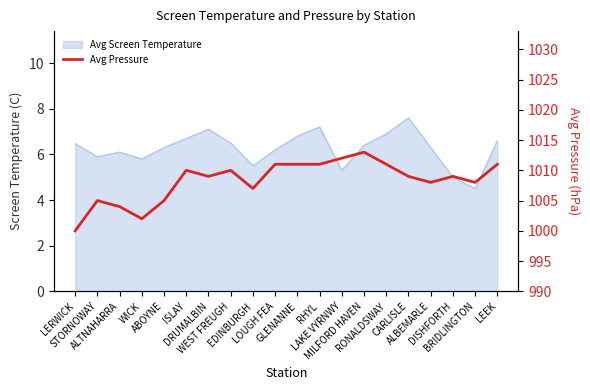

What is the average value?

1008